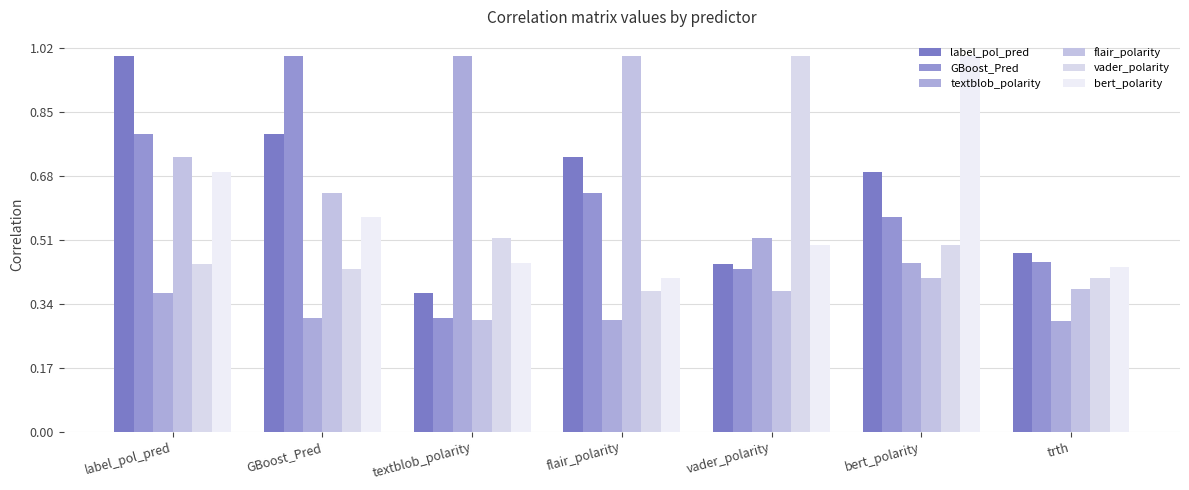

What position from the left is trth?

7